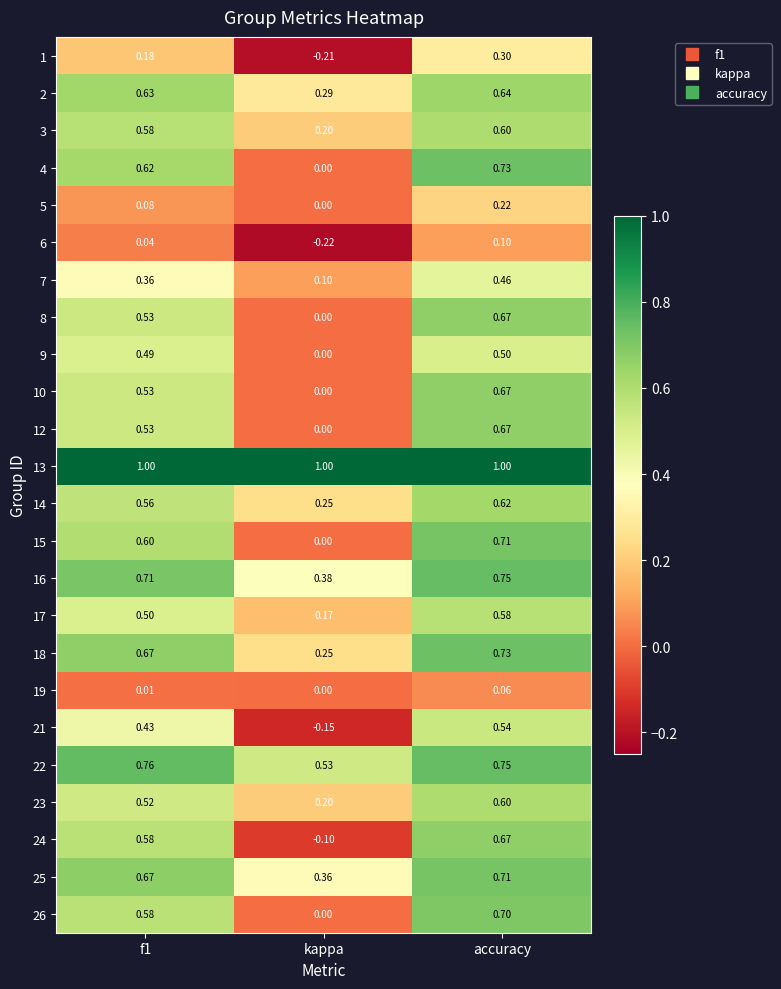

At which category is the sum across all series the highest?

accuracy